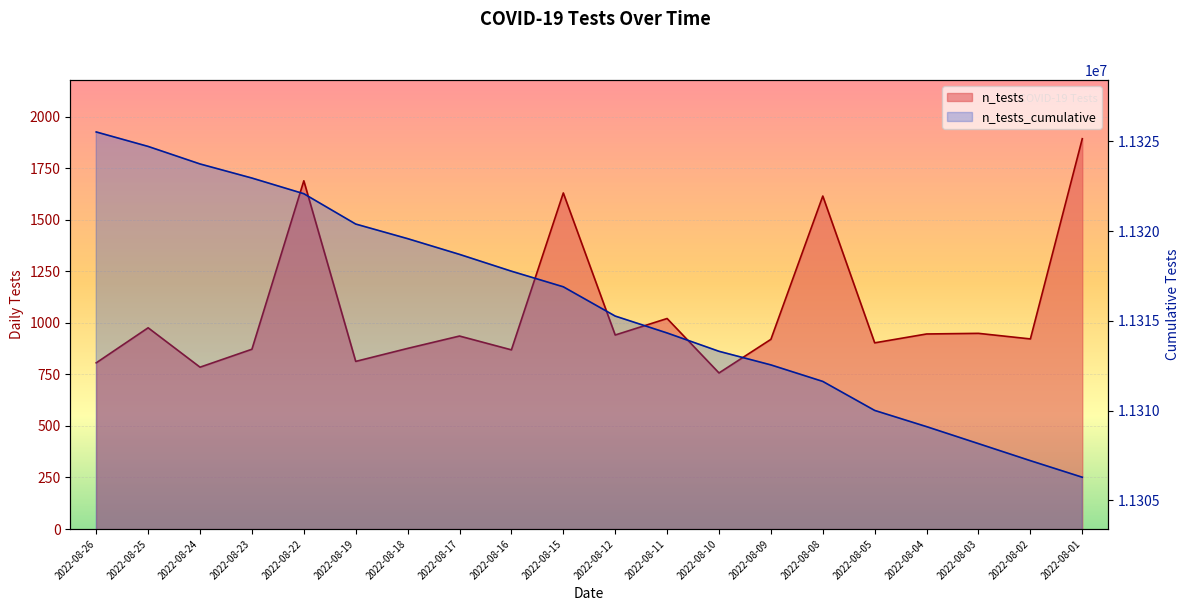

At which category does n_tests reach its first local valley?

2022-08-24